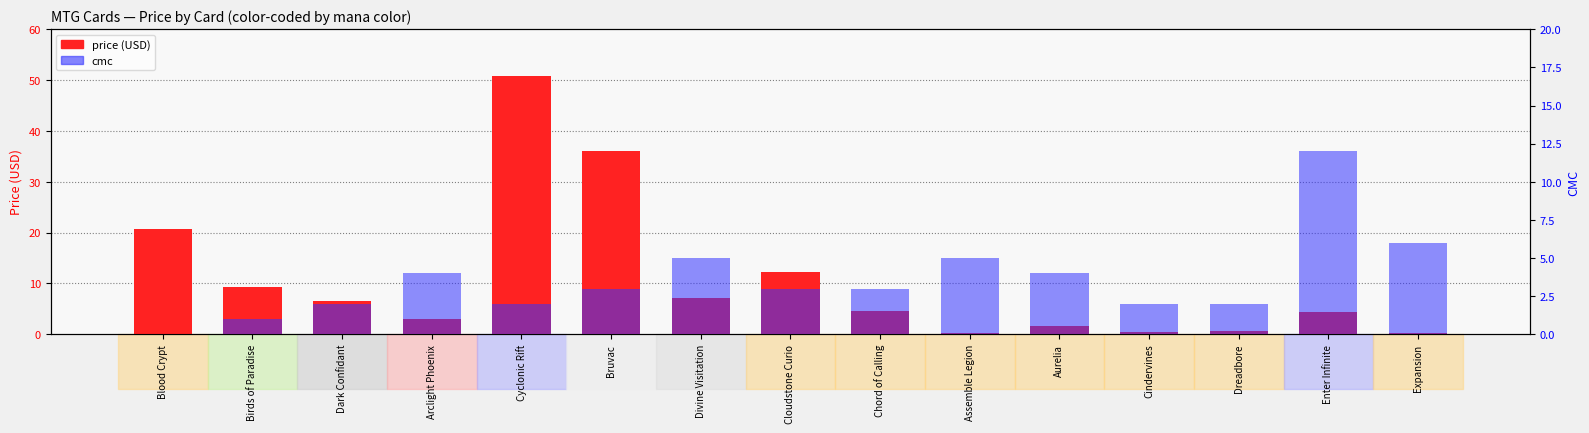

What is the difference between the second highest and minimum values in the cmc series?

6.0